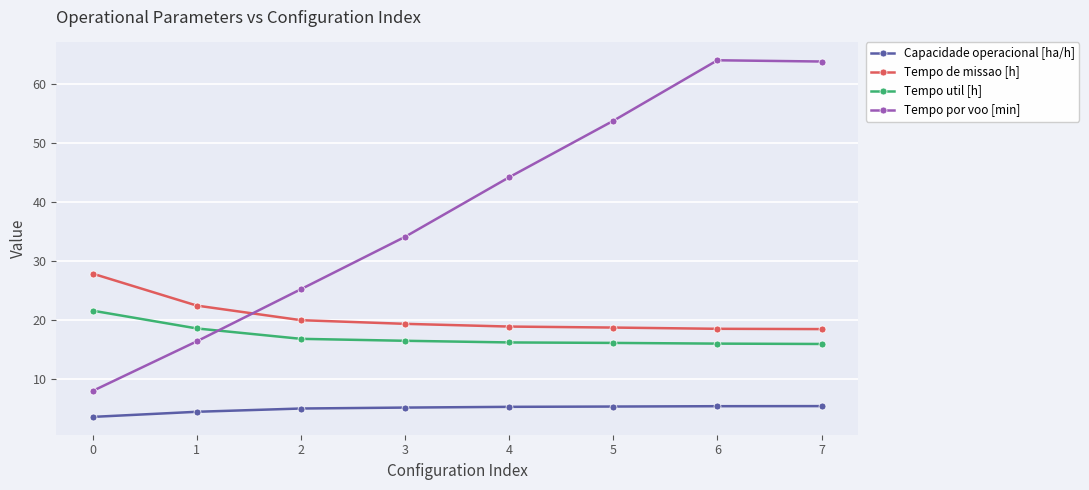

At 6, list the series in order from largest to smallest.

Tempo por voo [min], Tempo de missao [h], Tempo util [h], Capacidade operacional [ha/h]